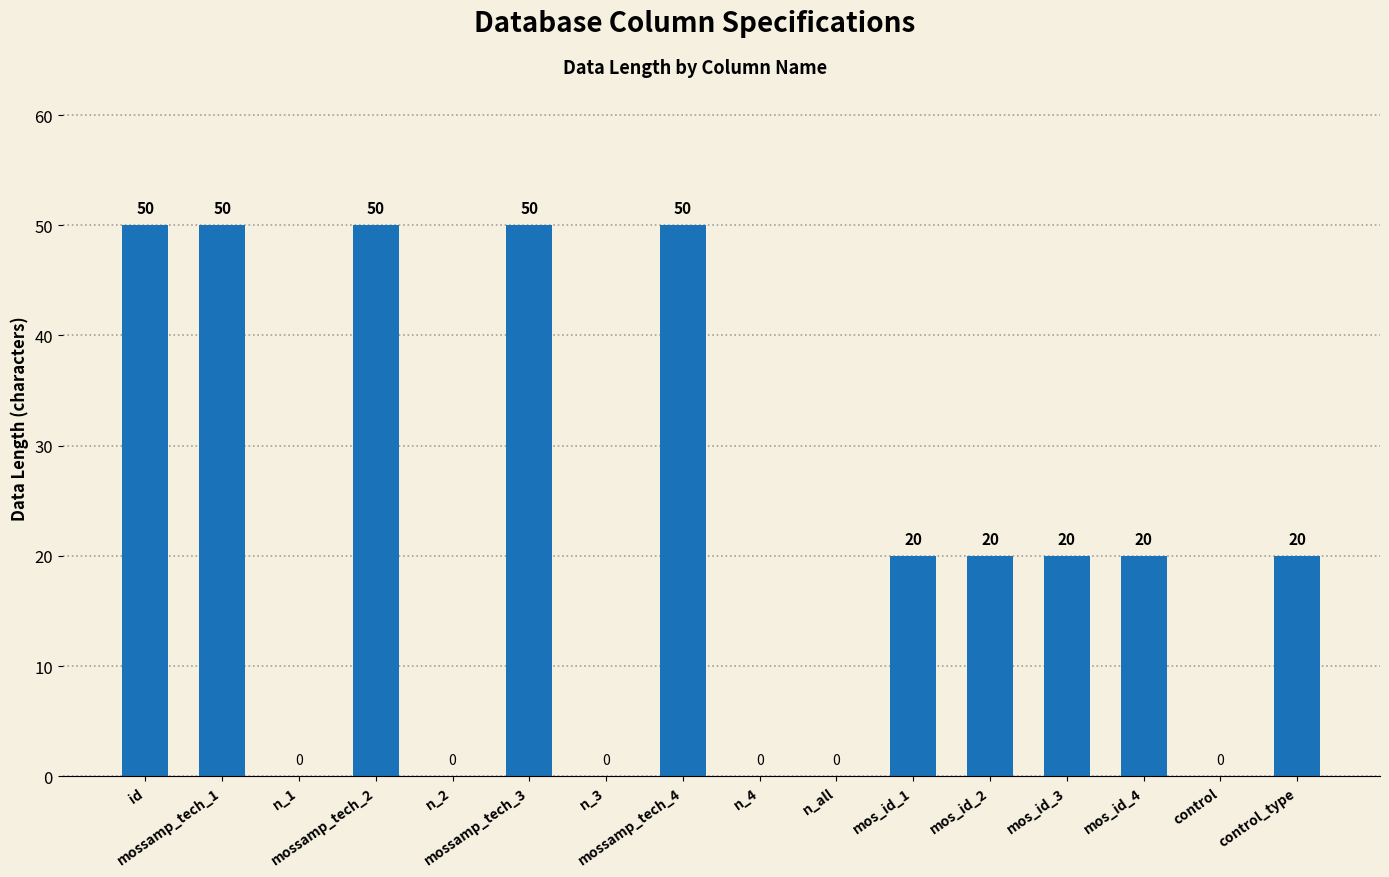

How many values are between 0 and 50?

16